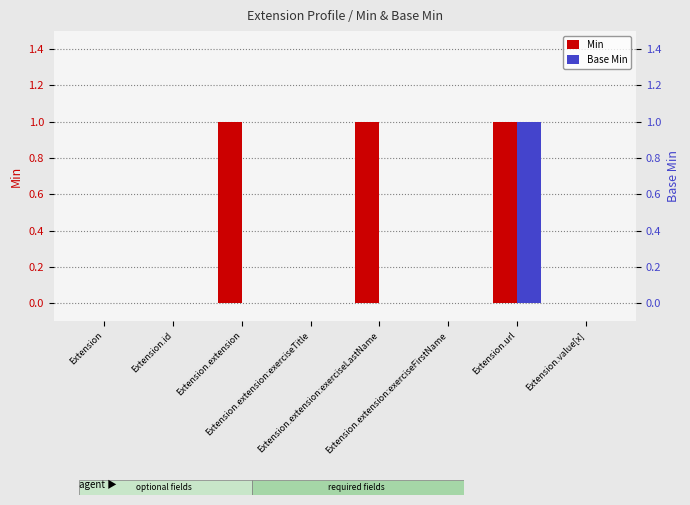

Reading left to right, extract all data points from this chart.

Min: 0	0	1	0	1	0	1	0
Base Min: 0	0	0	0	0	0	1	0